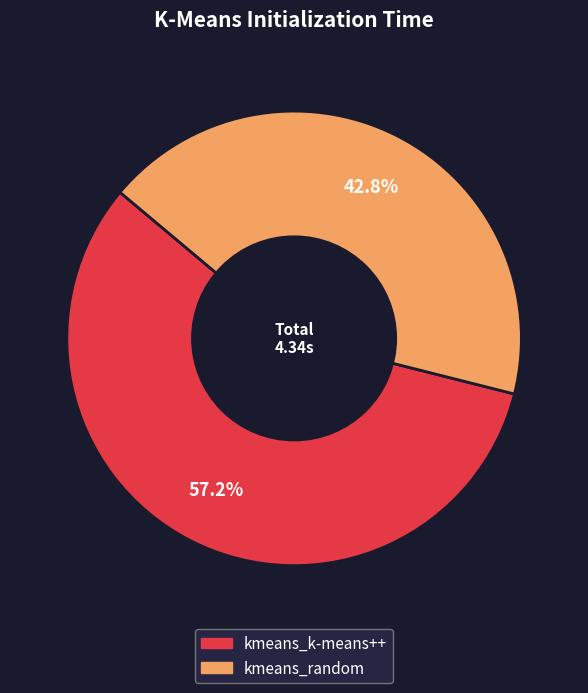

To the nearest percent, what portion does kmeans_random represent?

43%